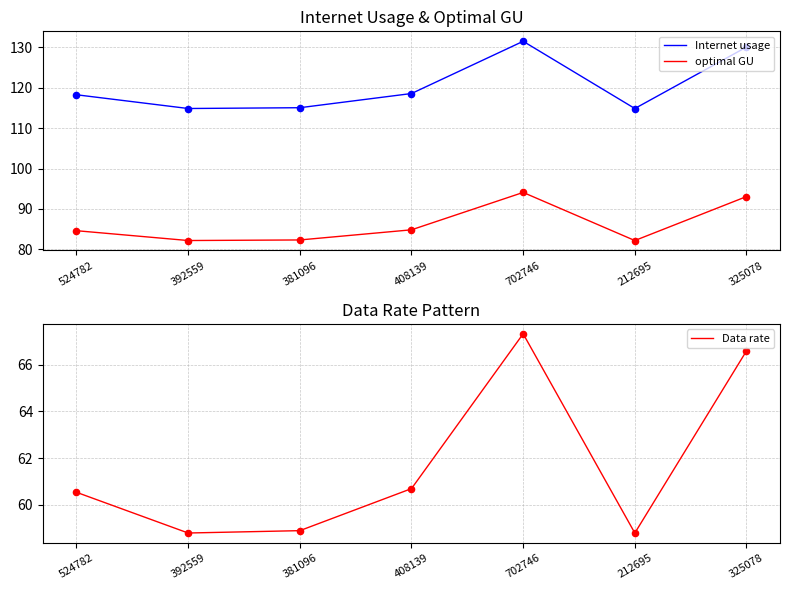

What is the total value across all series at 212695?

255.8